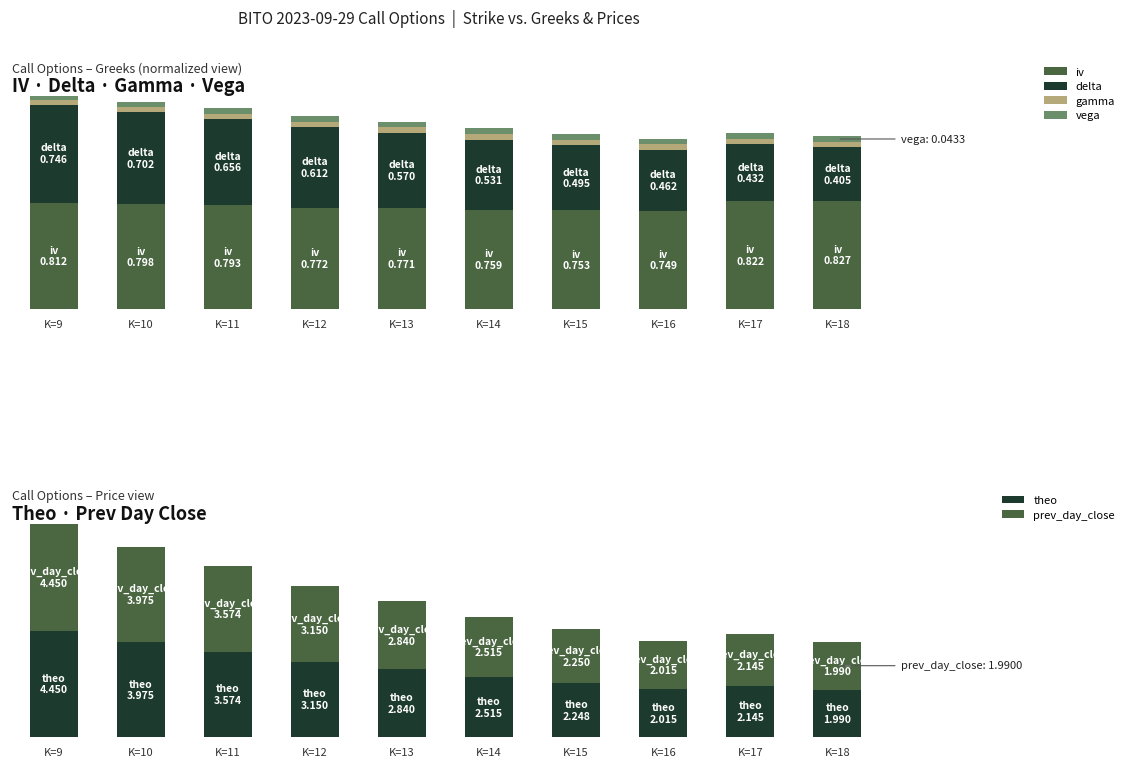

What are all the series names shown in the legend?

iv, delta, gamma, vega, theo, prev_day_close